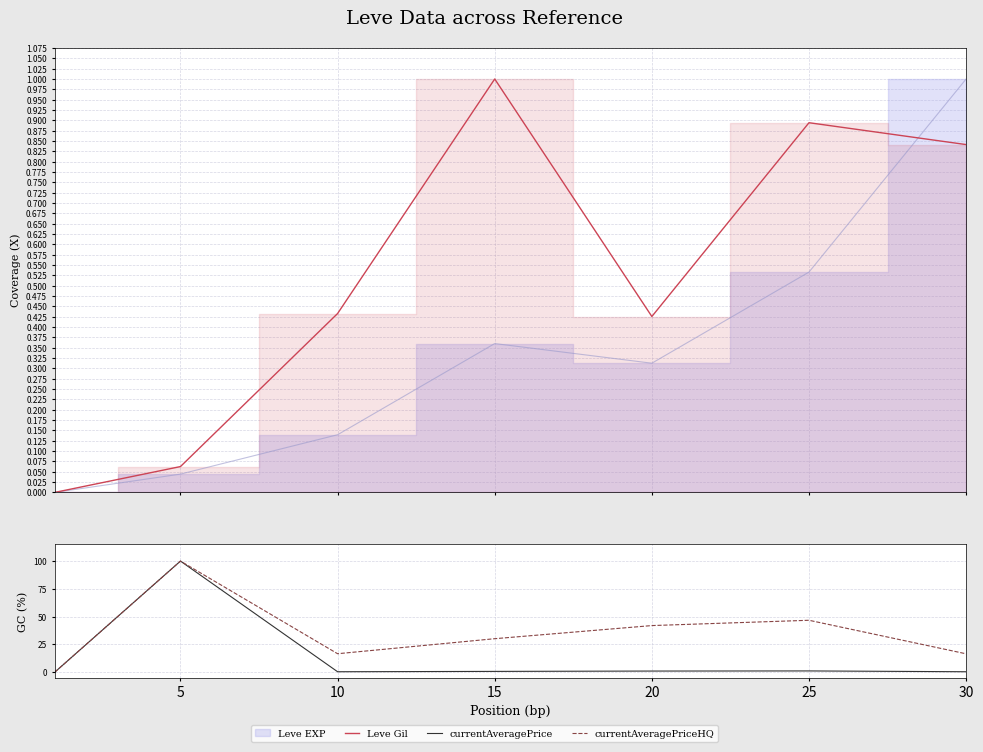

In Leve Gil, how many points are lower than both neighbors (excluding endpoints)?

1